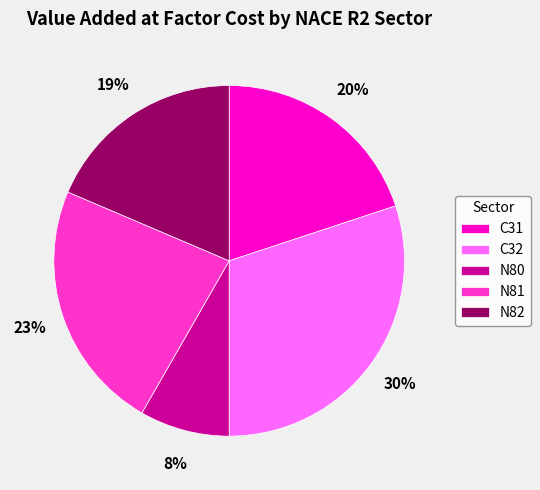

Rank the categories by value from lowest to highest.

N80, N82, C31, N81, C32